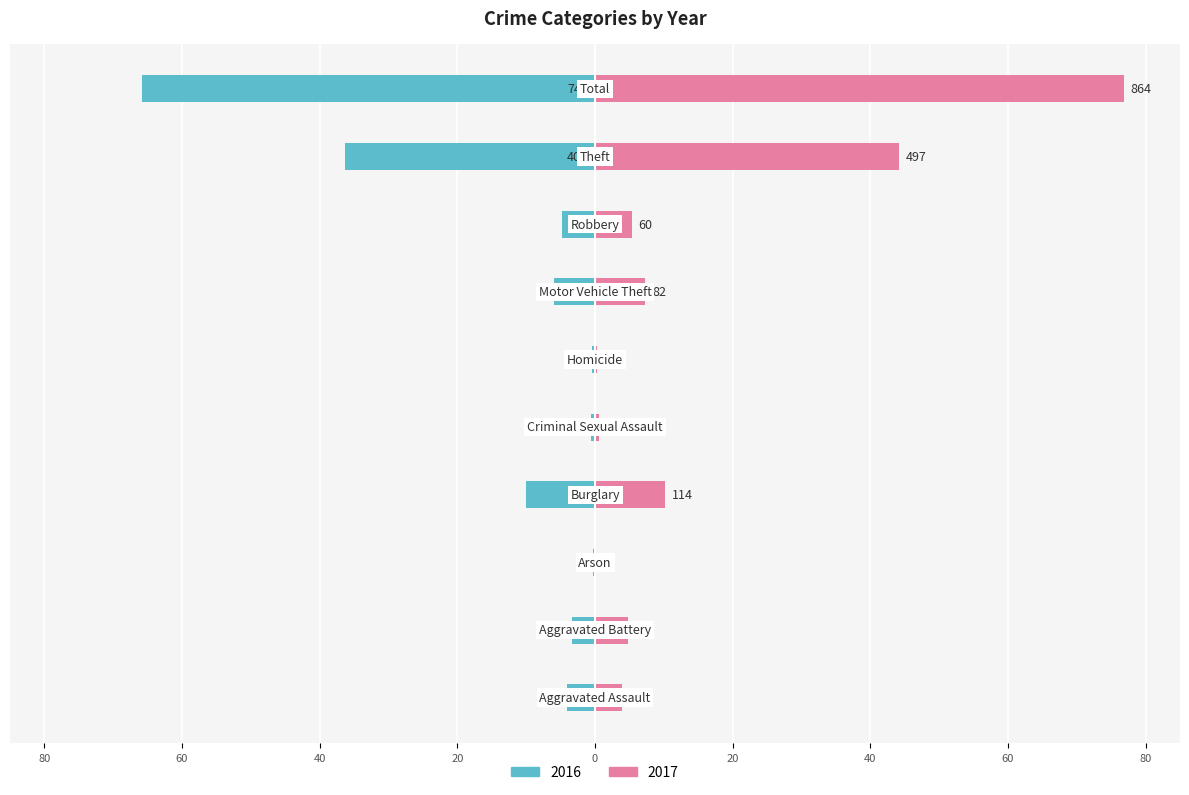

The value of 2017 at Motor Vehicle Theft is 1.6. True or false?

False